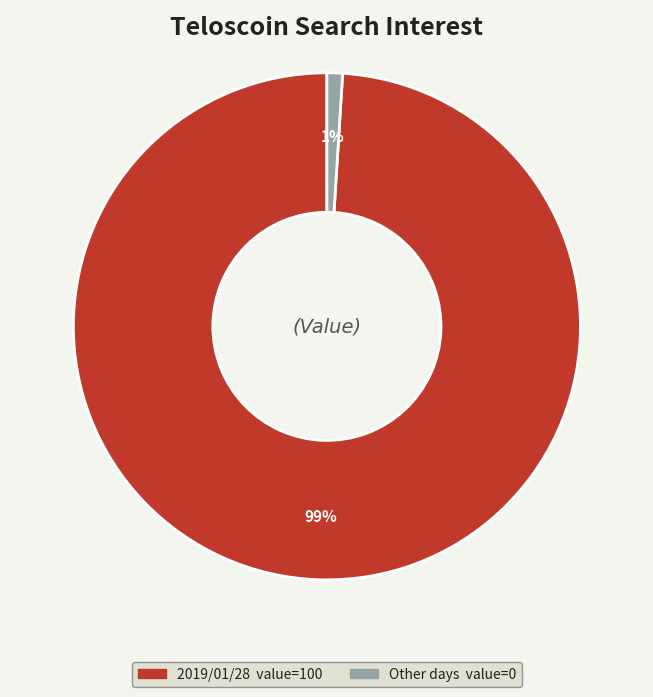

To the nearest percent, what is the difference between the largest and smallest slice percentages?

98%